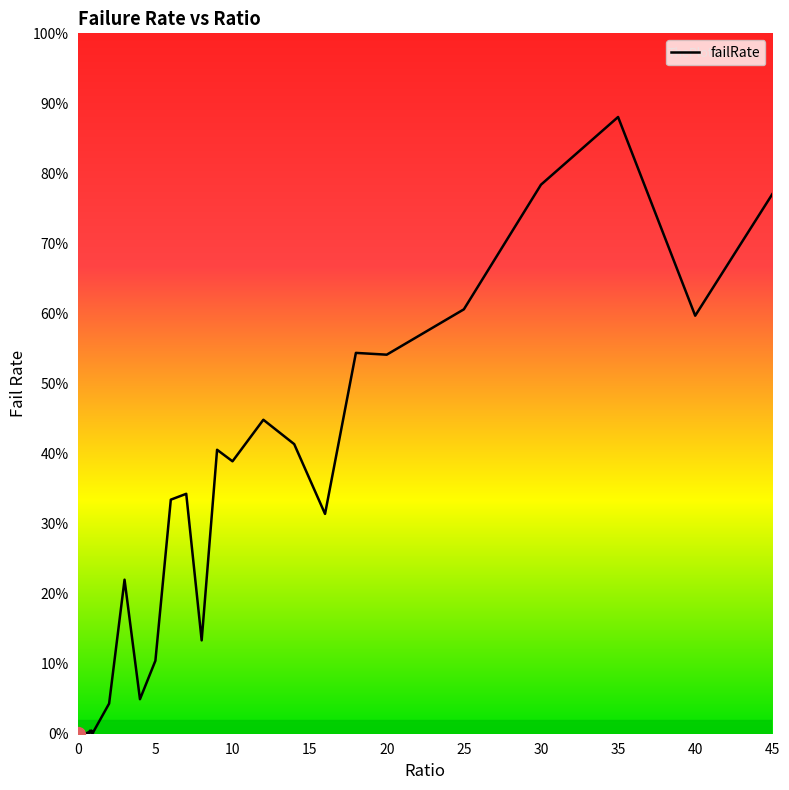

What is the label of the 40th point from the left?

45